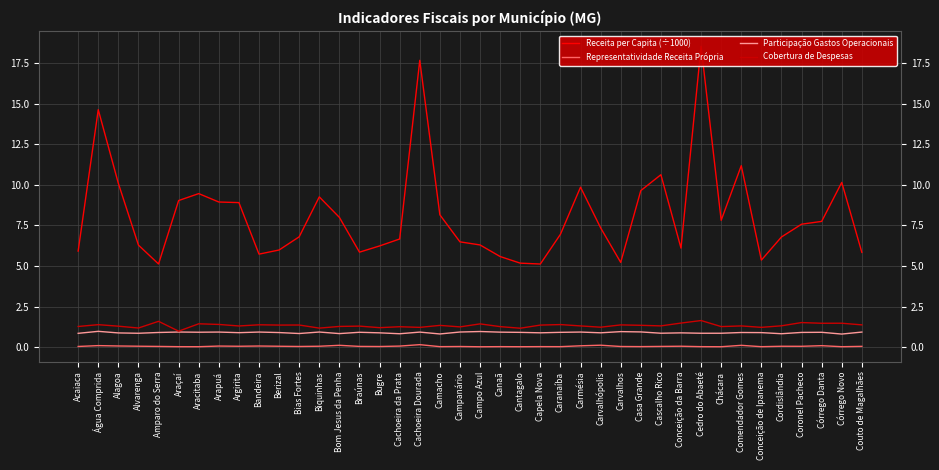

Is the value of Receita per Capita (÷1000) at Araçaí greater than the value of Cobertura de Despesas at Alagoa?

Yes